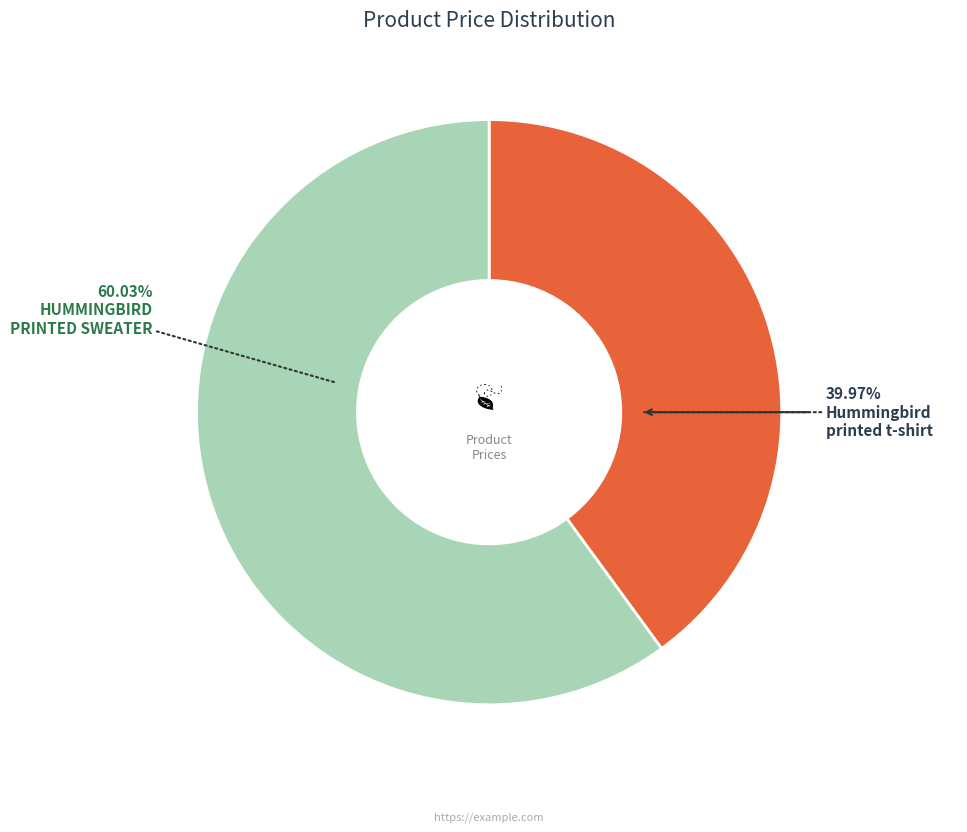

Count the number of slices in the pie.

2